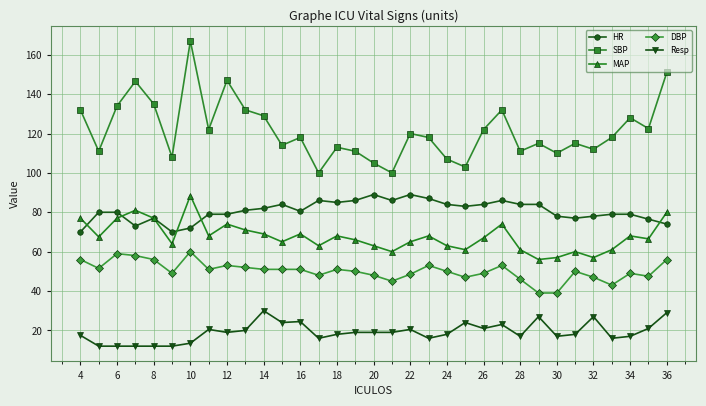

What is the value of the MAP point at the 9th from the left?

74.0